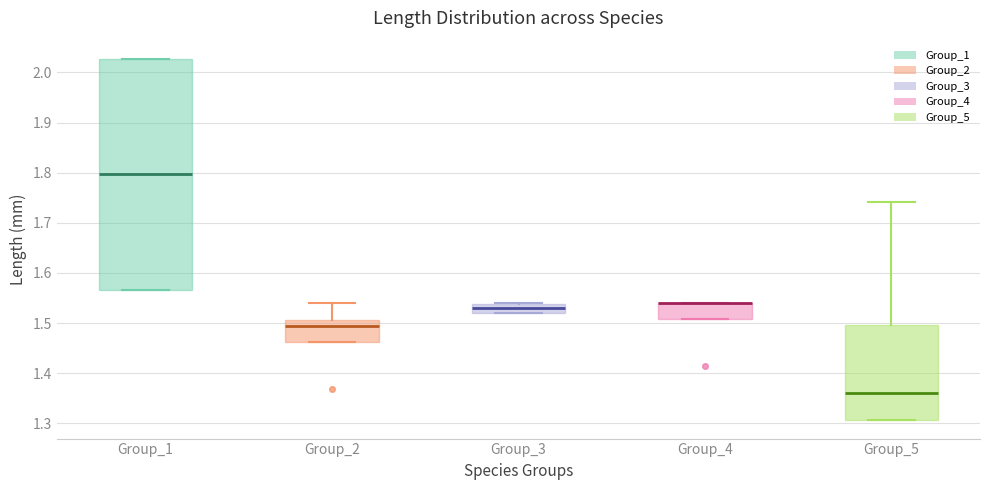

Reading left to right, transcribe this box plot: for each box, give where its median line is, the range the box spans, and where its two whiskers end, as read against the y-axis. The values are not printed on the chart, so give them approximately, as read against the axis.

Group_1: median 1.80, box 1.57 to 2.03, whiskers 1.57 to 2.03
Group_2: median 1.49, box 1.46 to 1.51, whiskers 1.46 to 1.54
Group_3: median 1.53, box 1.52 to 1.54, whiskers 1.52 to 1.54
Group_4: median 1.54 (drawn on the box's upper edge), box 1.51 to 1.54, whiskers 1.51 to 1.54
Group_5: median 1.36, box 1.31 to 1.50, whiskers 1.31 to 1.74